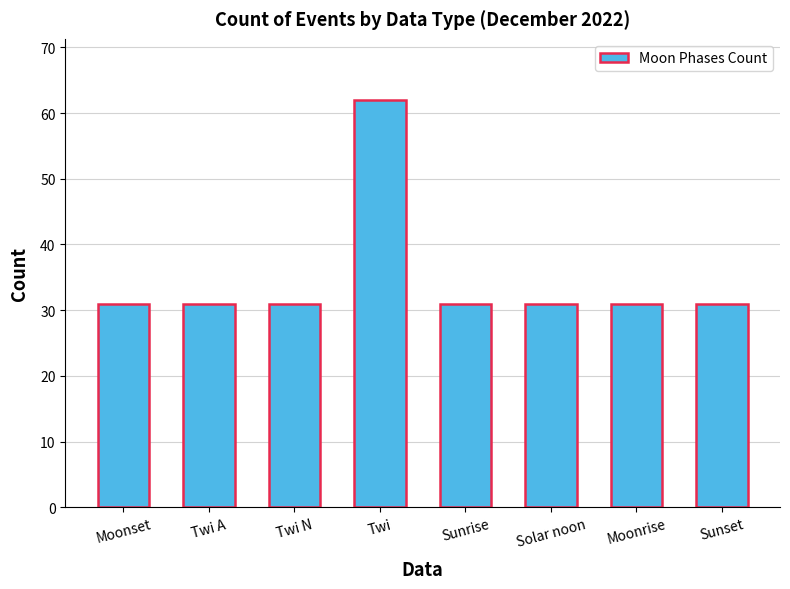

Reading left to right, list all the values displayed in this chart.

Moonset=31	Twi A=31	Twi N=31	Twi=62	Sunrise=31	Solar noon=31	Moonrise=31	Sunset=31